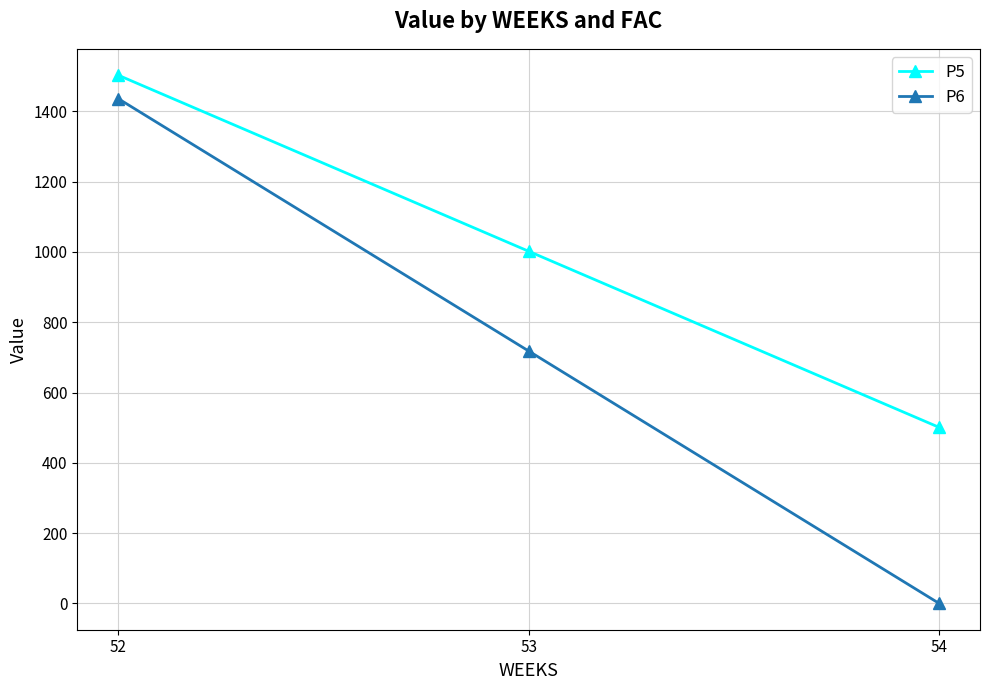

What is the greatest value displayed?

1503.0